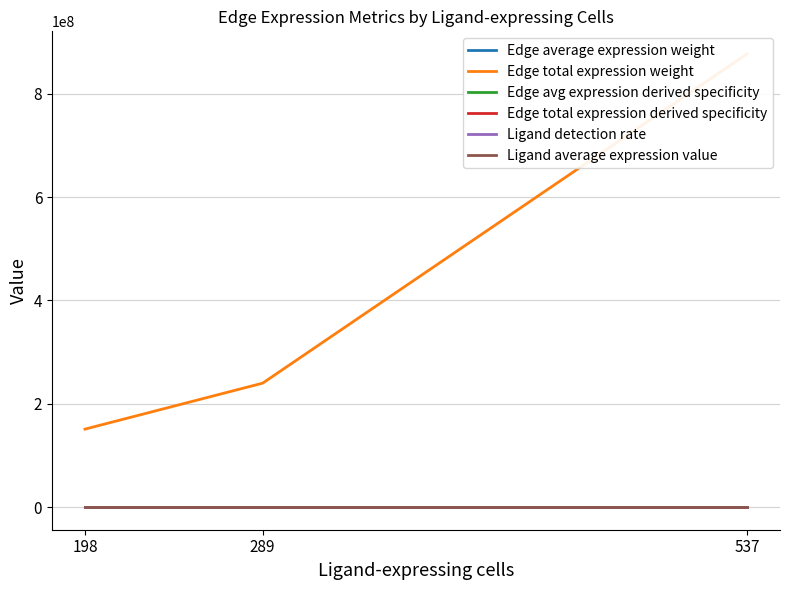

At which category is the sum across all series the highest?

537